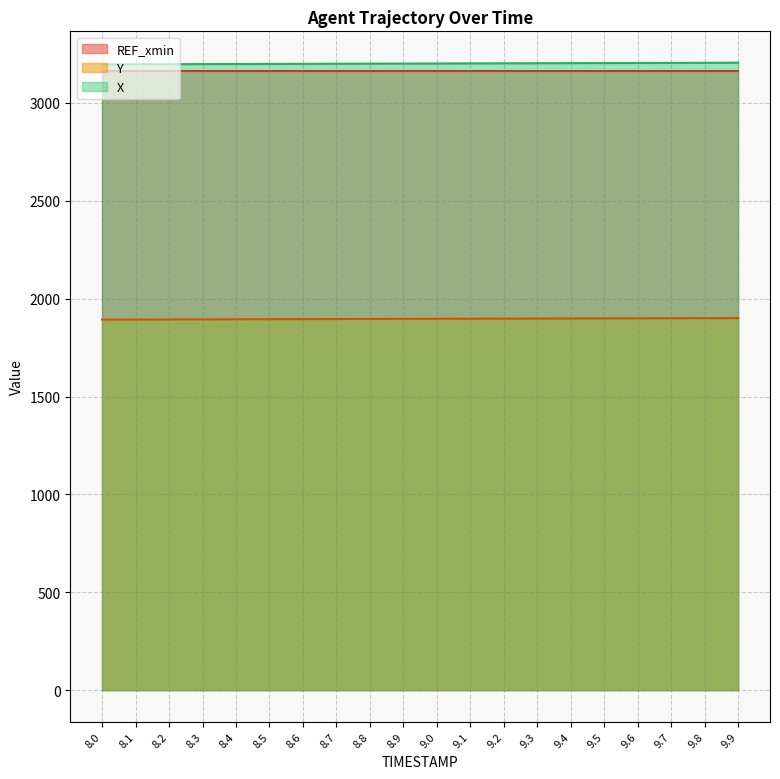

What is the value of the X point at the 15th from the left?

3202.9